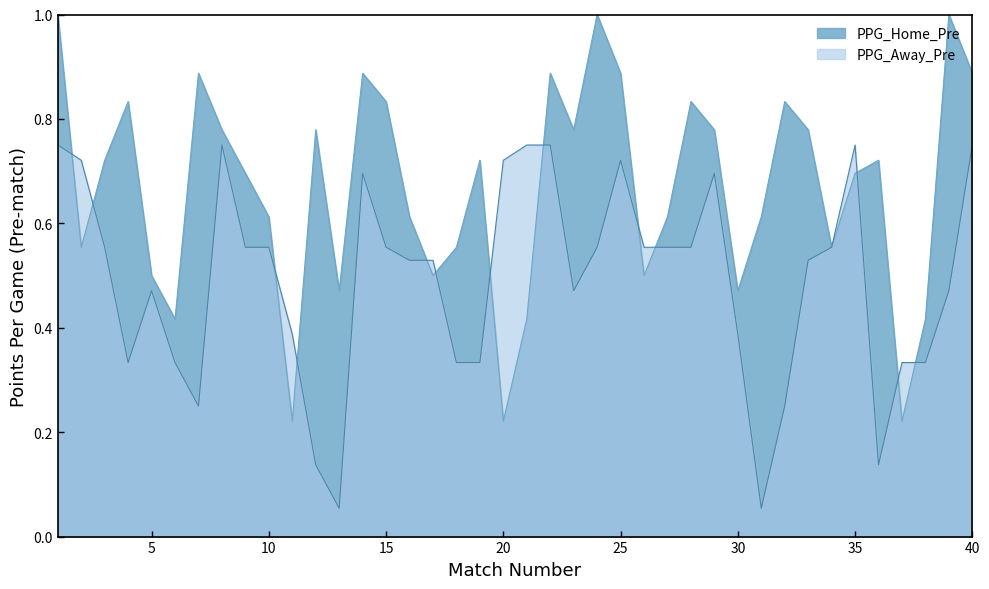

What is the difference between the maximum and minimum values in the PPG_Away_Pre series?

0.7